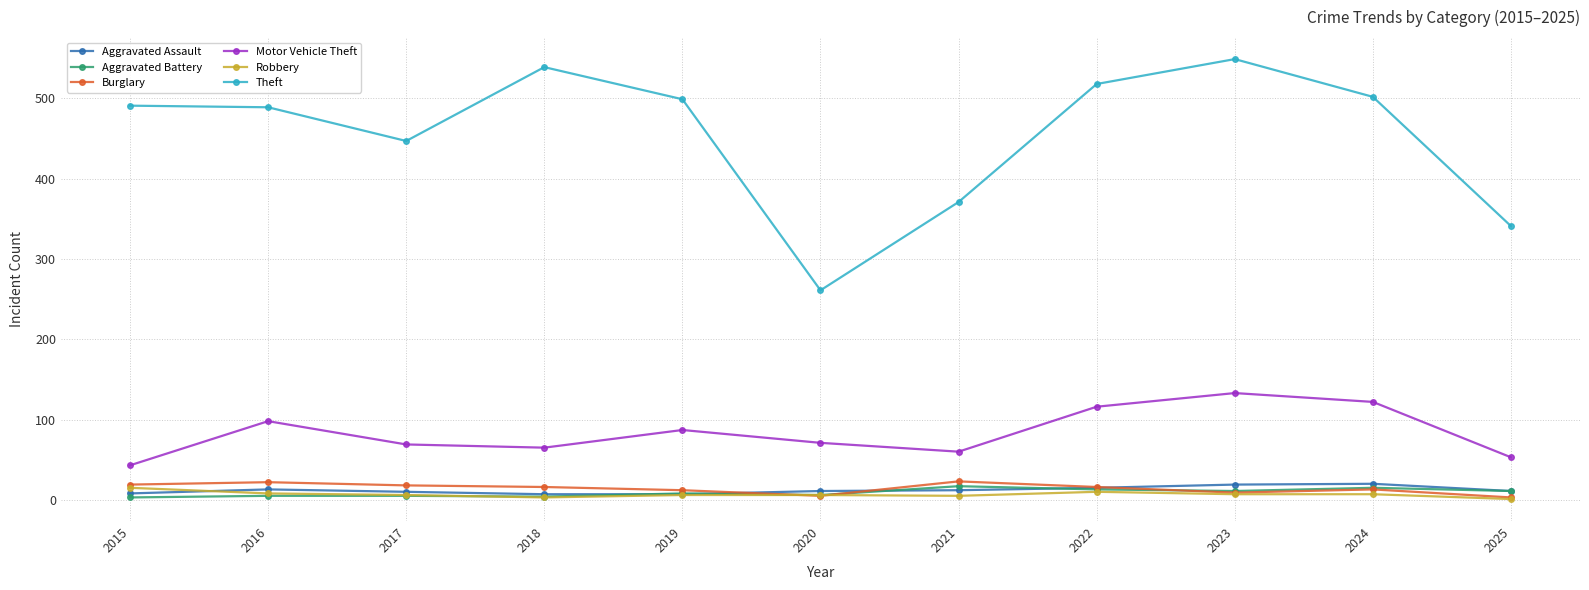

How many interior local valleys does the Motor Vehicle Theft series have?

2